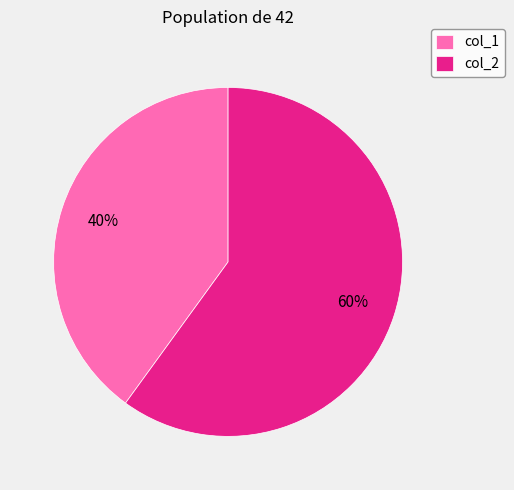

Rank the categories by value from lowest to highest.

col_1, col_2